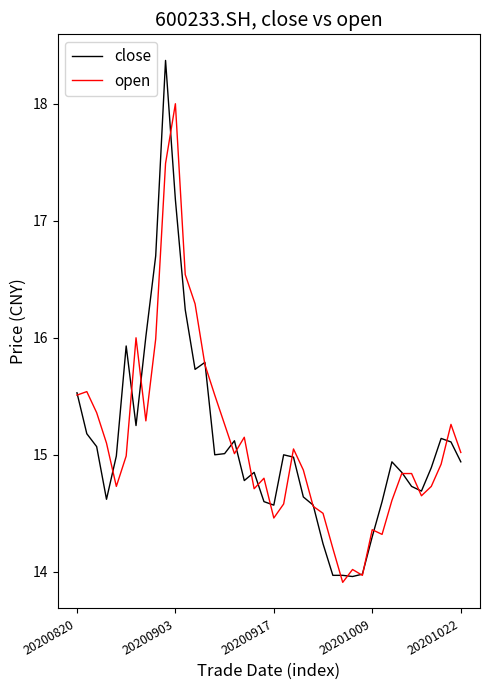

What is the smallest value displayed?

13.9